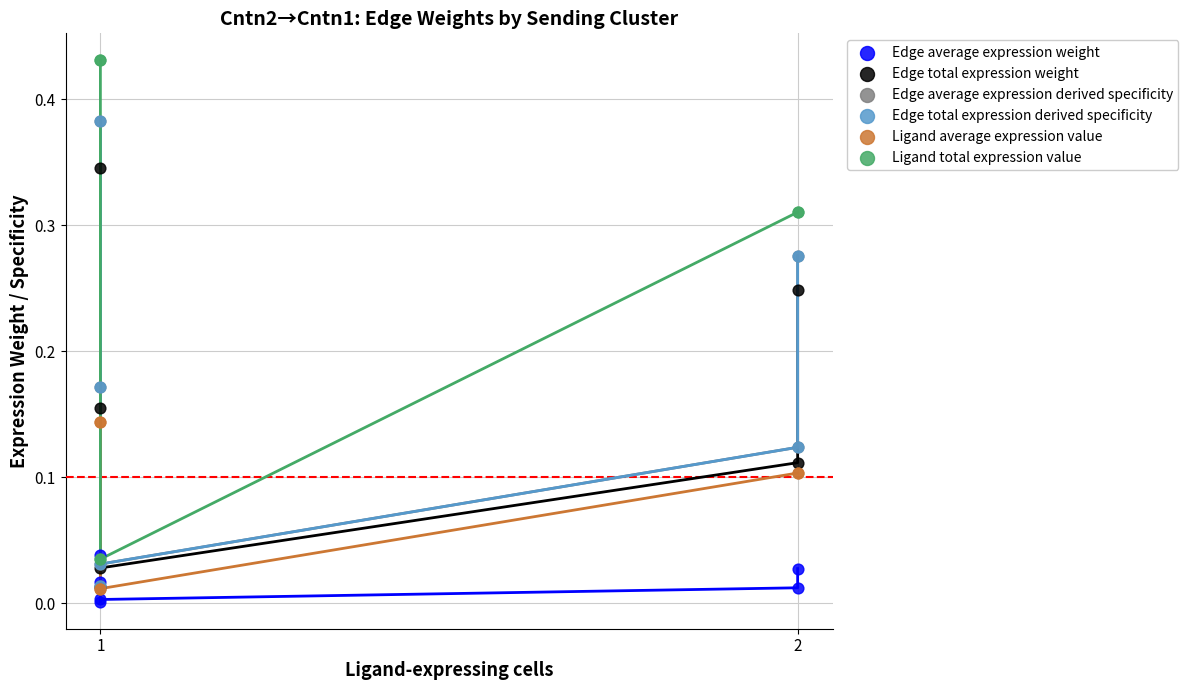

What are all the series names shown in the legend?

Edge average expression weight, Edge total expression weight, Edge average expression derived specificity, Edge total expression derived specificity, Ligand average expression value, Ligand total expression value